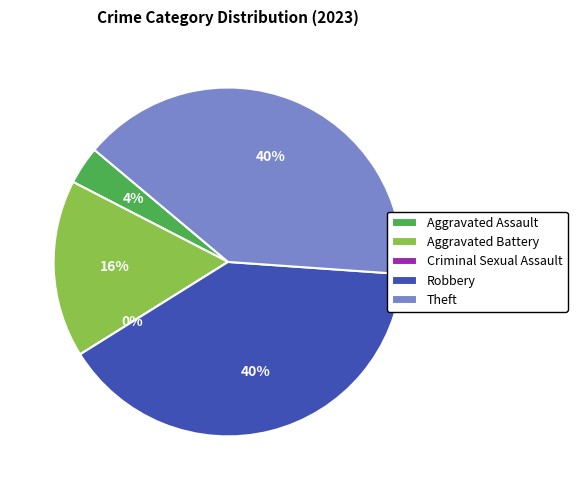

Which category has the smallest portion of the pie?

Criminal Sexual Assault